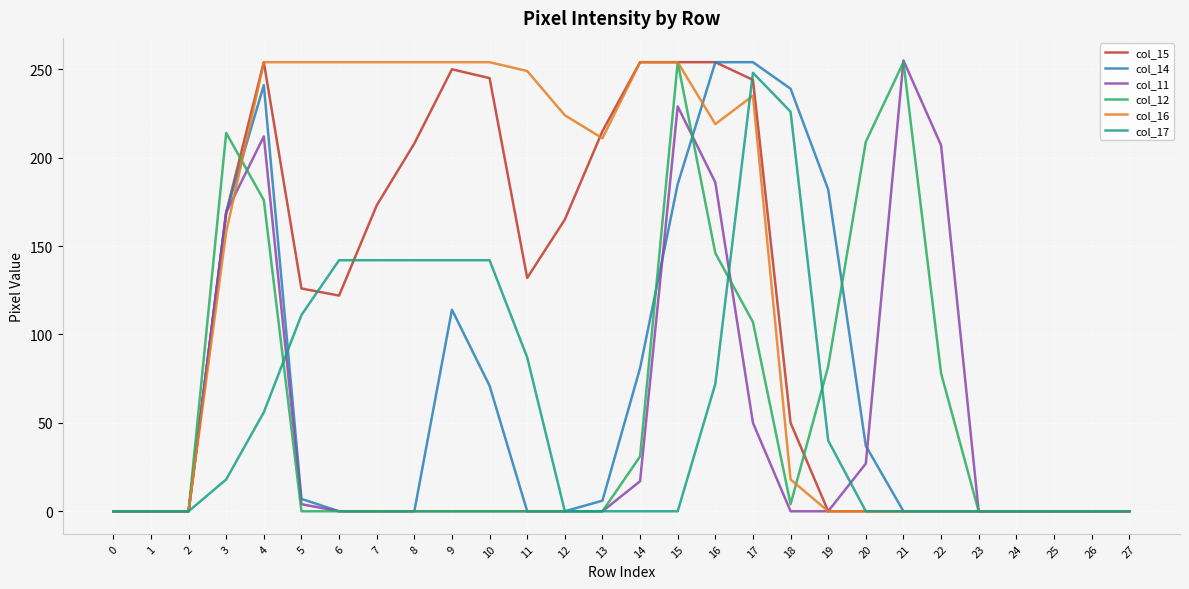

What is the total value across all series at 8?

604